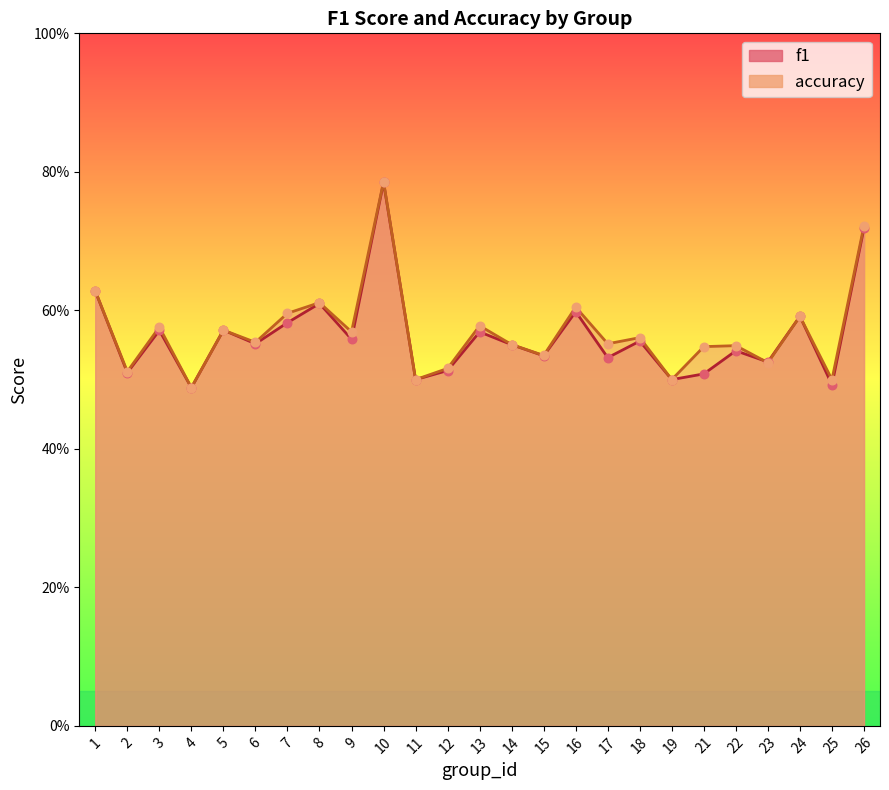

Which series has the largest Y range (max minus min)?

accuracy_line